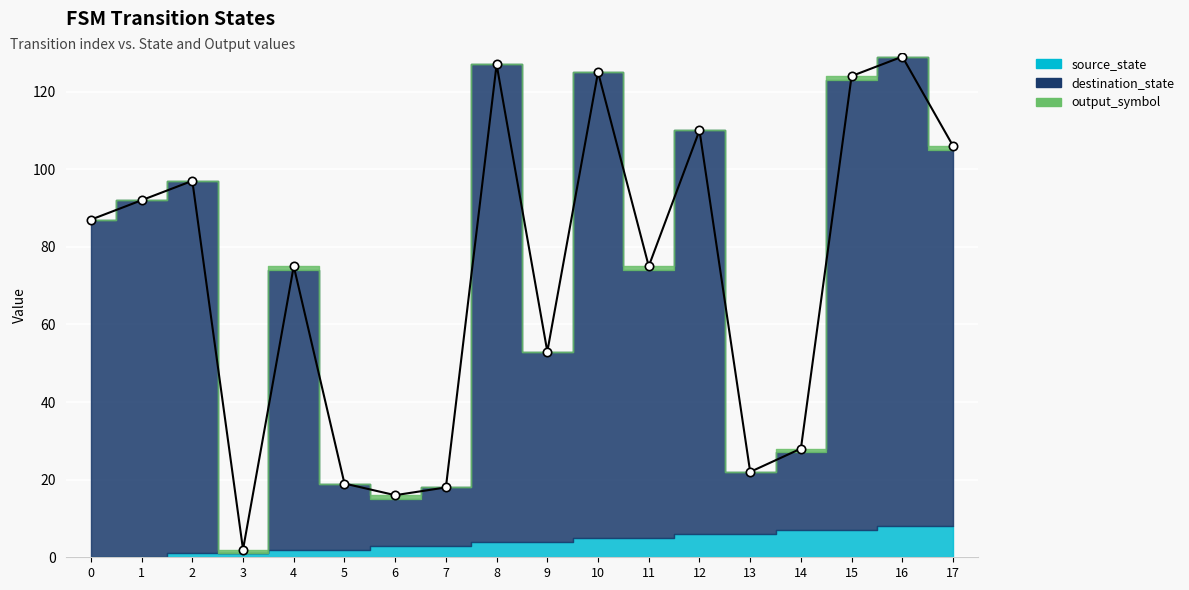

The output_symbol series shows 0 at 7. True or false?

True